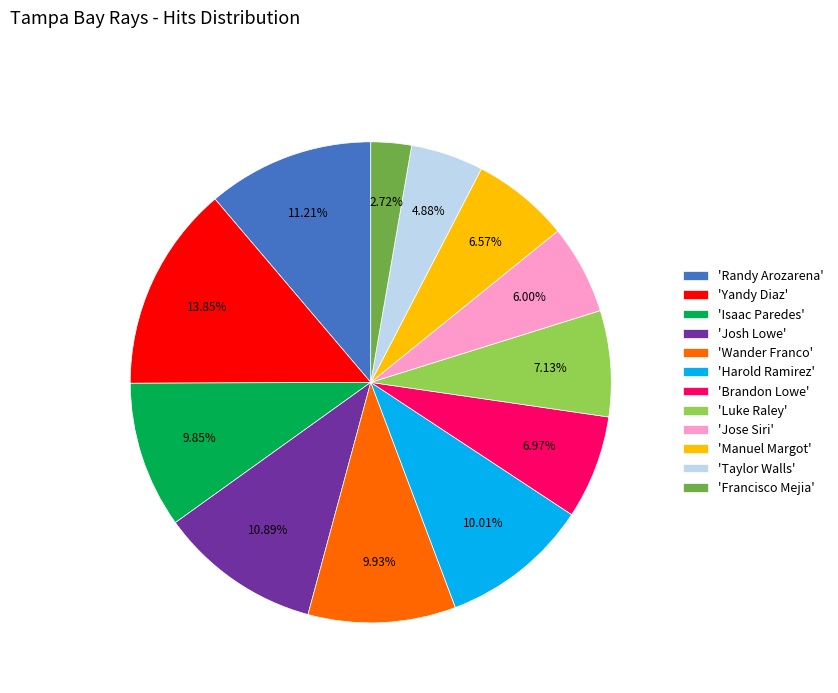

Approximately how many times larger is the value at 'Manuel Margot' compared to 'Josh Lowe'?

0.6